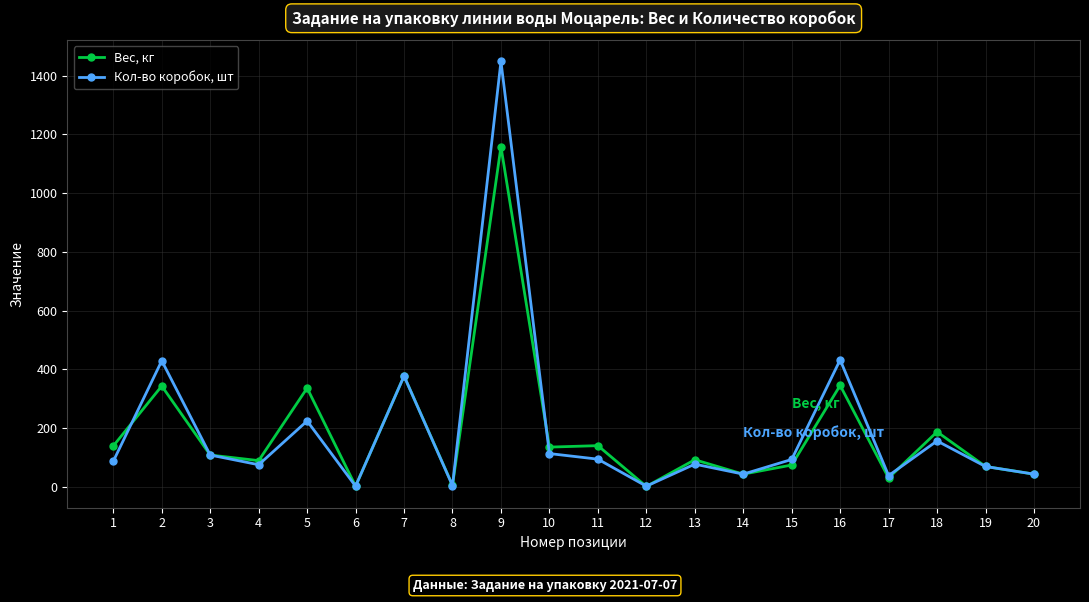

Rank the series by their maximum value, from highest to lowest.

Кол-во коробок, шт, Вес, кг